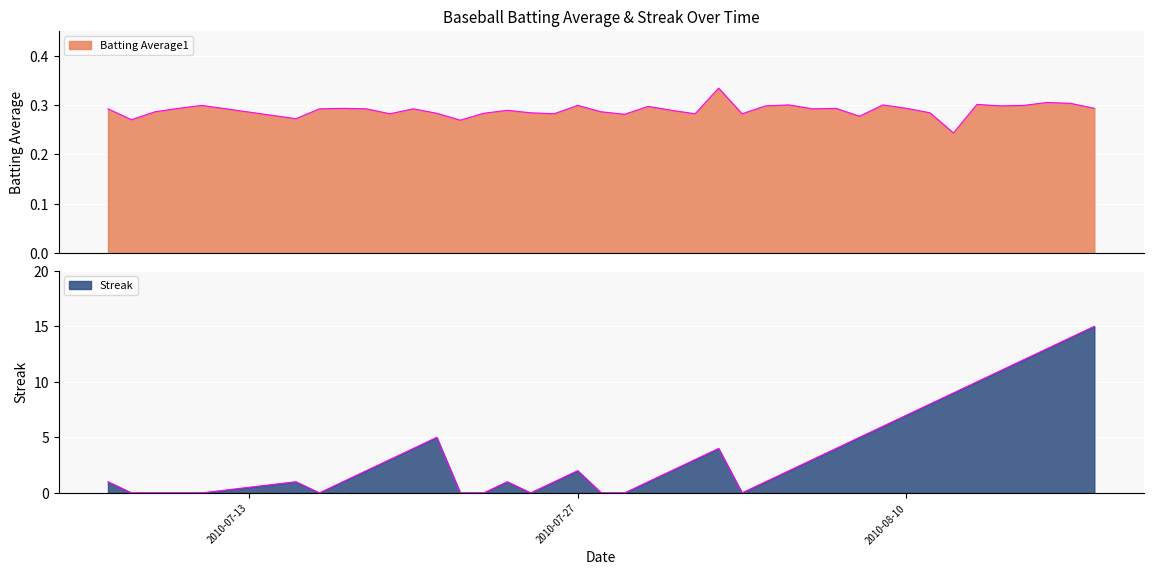

In Streak, how many points are lower than both neighbors (excluding endpoints)?

3